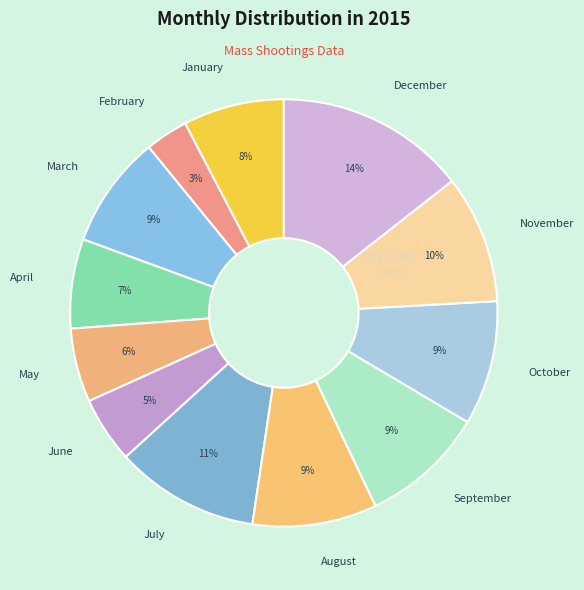

Is it true that June is 1% of the pie?

False